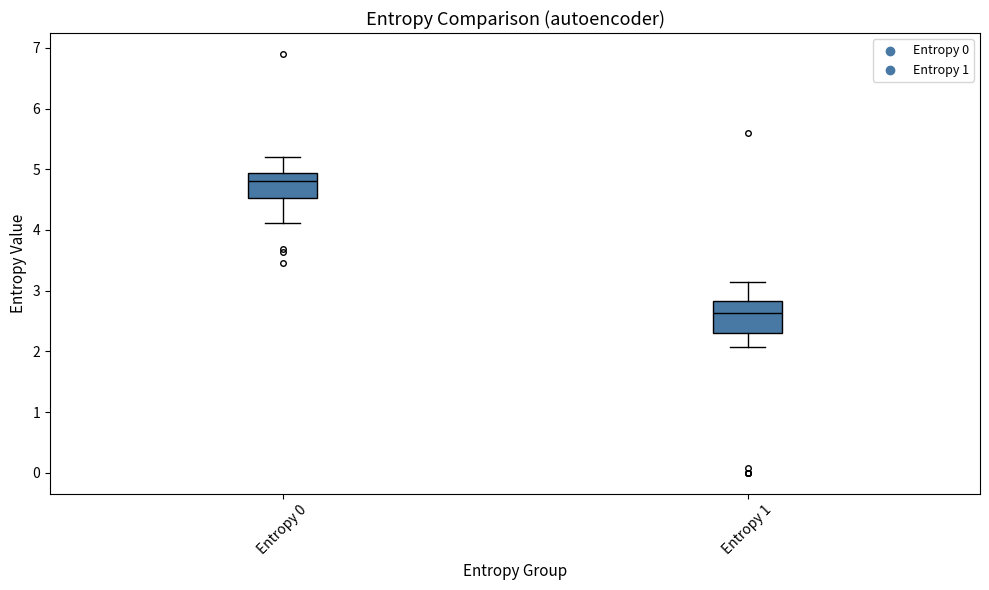

Reading left to right, read every box against the y-axis: the position of its median line, the range the box covers, and the ends of its whiskers. The values are not printed on the chart, so give them approximately, as read against the axis.

Entropy 0: median 4.8, box 4.5 to 4.9, whiskers 4.1 to 5.2
Entropy 1: median 2.6, box 2.3 to 2.8, whiskers 2.1 to 3.1